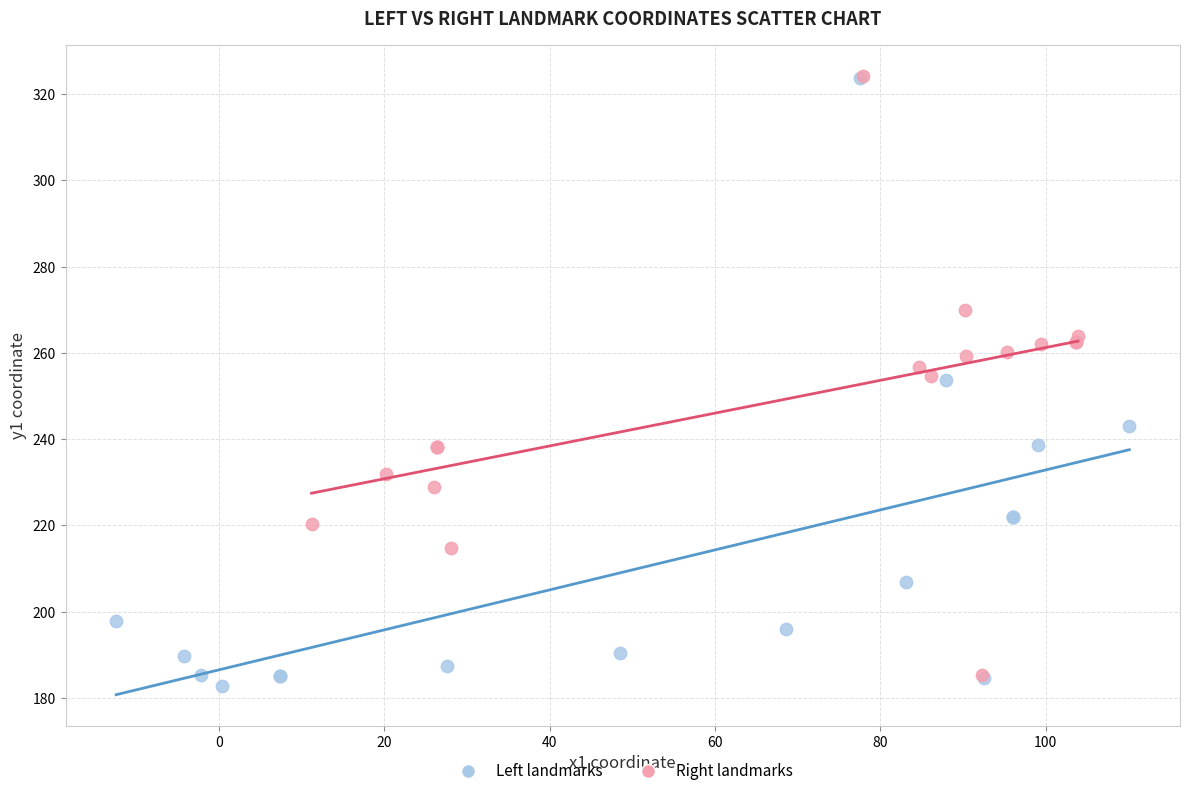

Which series has the widest spread of Y values?

Left landmarks